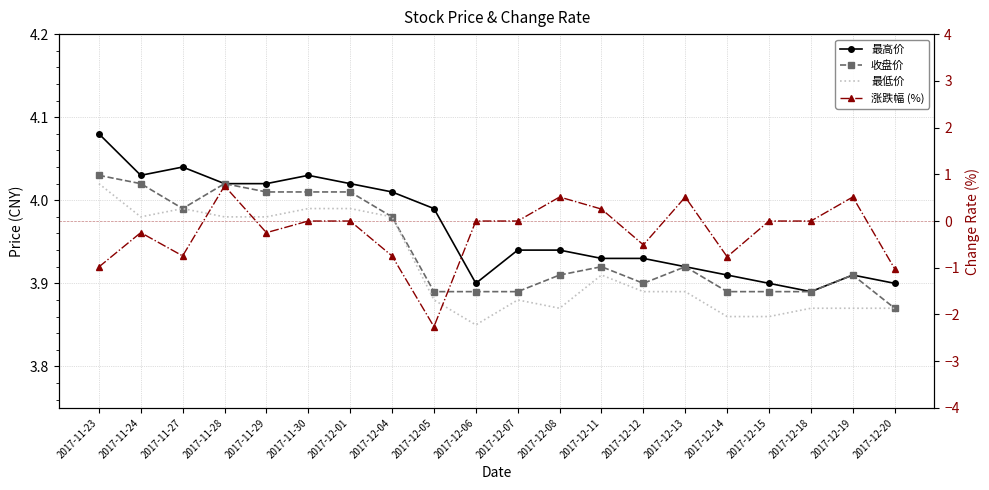

What is the sum of all 收盘价 values?

78.8